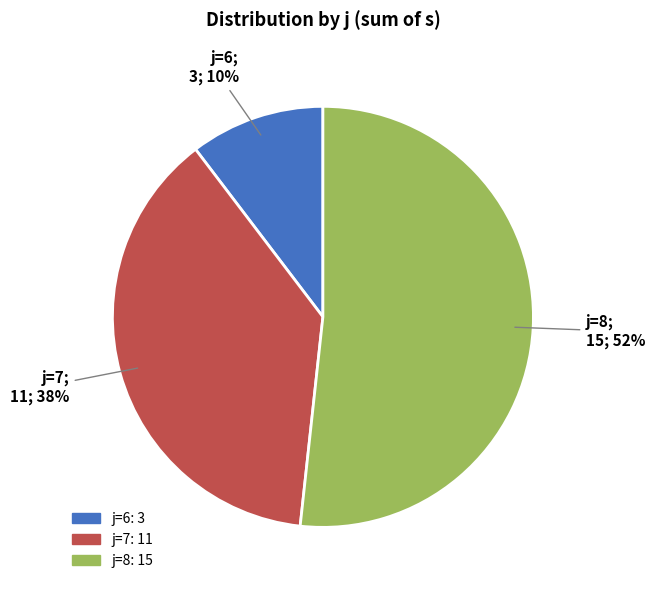

To the nearest percent, what is the average slice percentage?

33%